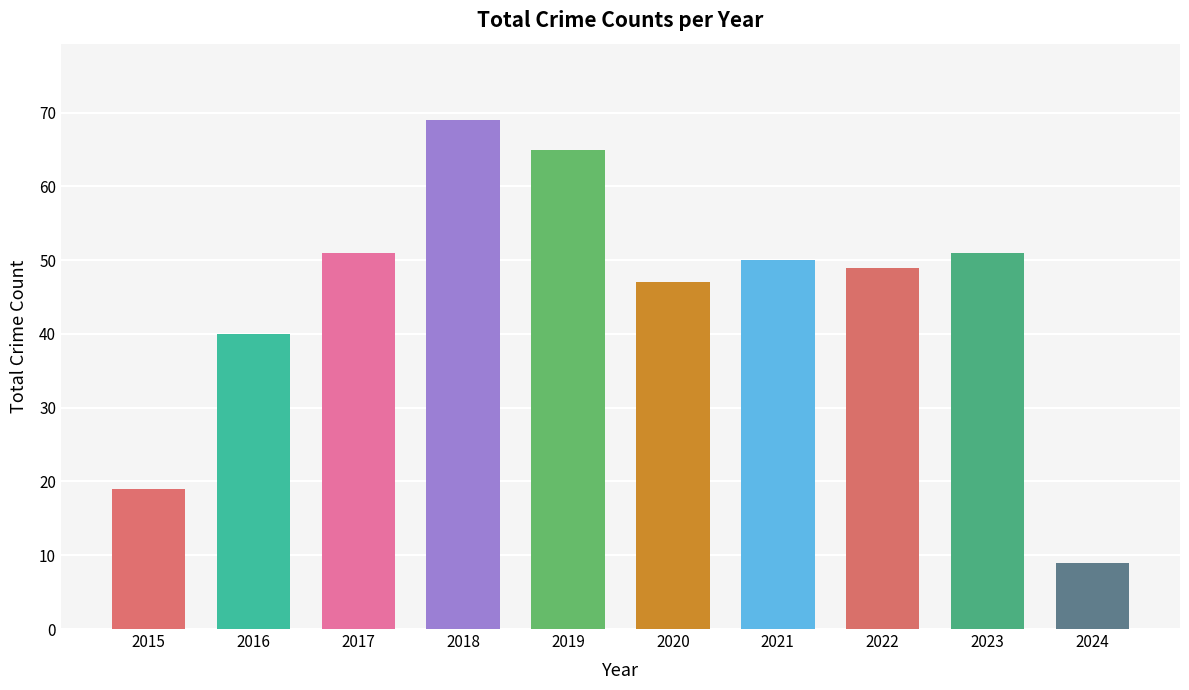

What is the difference between the maximum and minimum values?

60